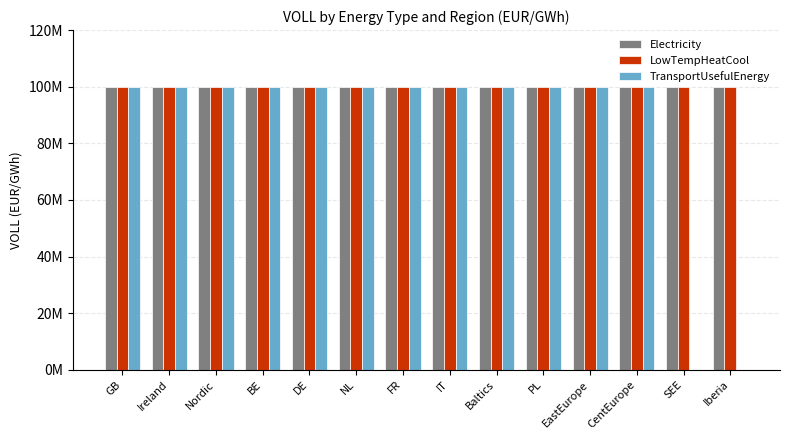

Reading left to right, extract all data points from this chart.

Electricity: GB=100000000	Ireland=100000000	Nordic=100000000	BE=100000000	DE=100000000	NL=100000000	FR=100000000	IT=100000000	Baltics=100000000	PL=100000000	EastEurope=100000000	CentEurope=100000000	SEE=100000000	Iberia=100000000
LowTempHeatCool: GB=100000000	Ireland=100000000	Nordic=100000000	BE=100000000	DE=100000000	NL=100000000	FR=100000000	IT=100000000	Baltics=100000000	PL=100000000	EastEurope=100000000	CentEurope=100000000	SEE=100000000	Iberia=100000000
TransportUsefulEnergy: GB=100000000	Ireland=100000000	Nordic=100000000	BE=100000000	DE=100000000	NL=100000000	FR=100000000	IT=100000000	Baltics=100000000	PL=100000000	EastEurope=100000000	CentEurope=100000000	SEE=0	Iberia=0